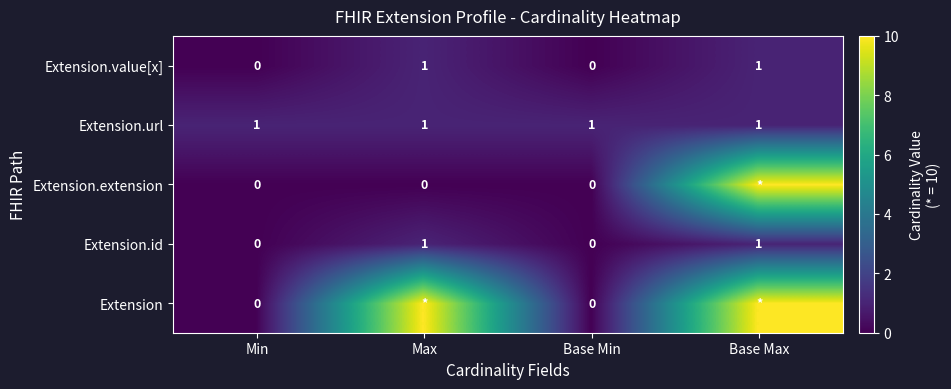

Is it true that Extension.value[x] equals 1 at Max?

True